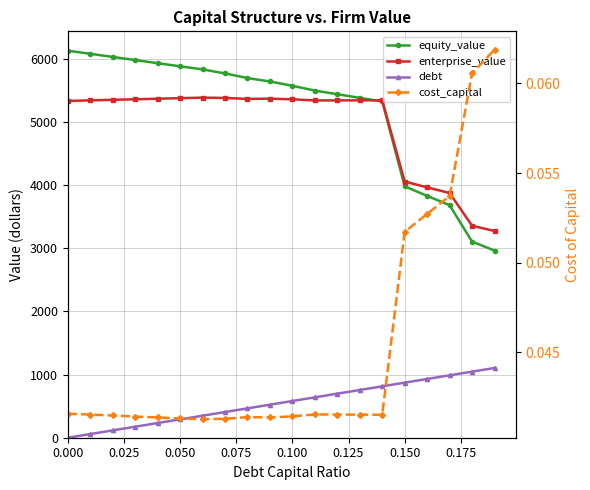

True or false: enterprise_value and debt cross at least once.

False